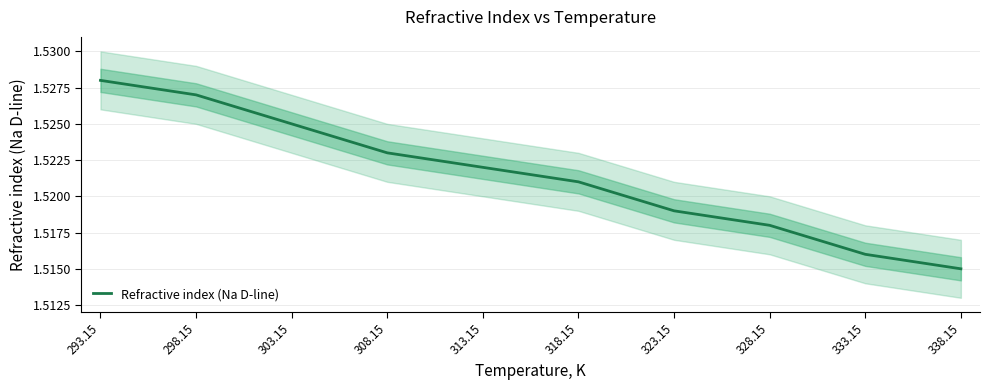

Which label corresponds to the largest value in the chart?

293.15